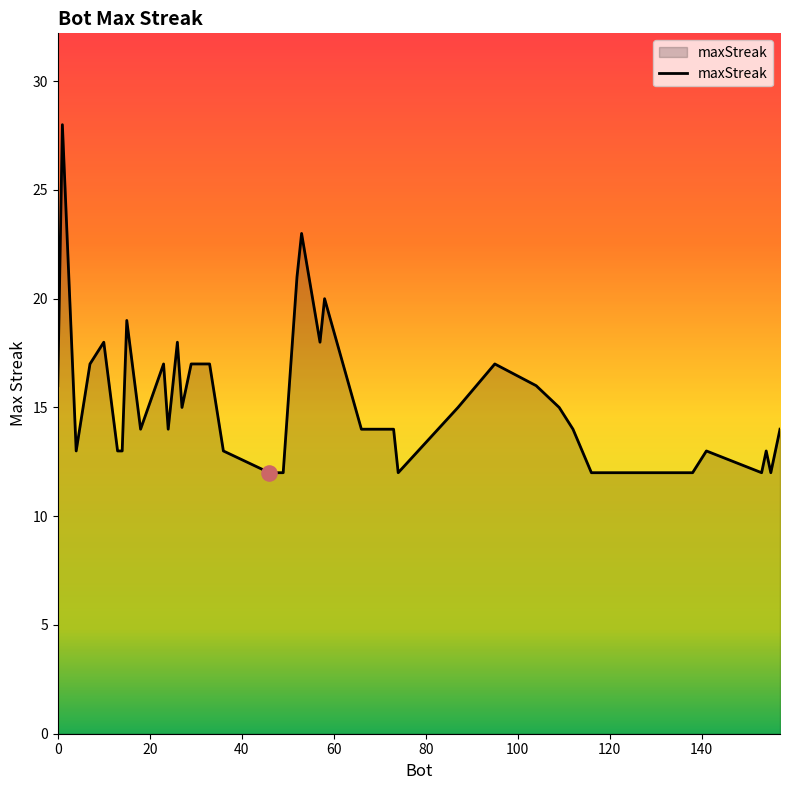

What is the difference between the maximum and minimum values?

16